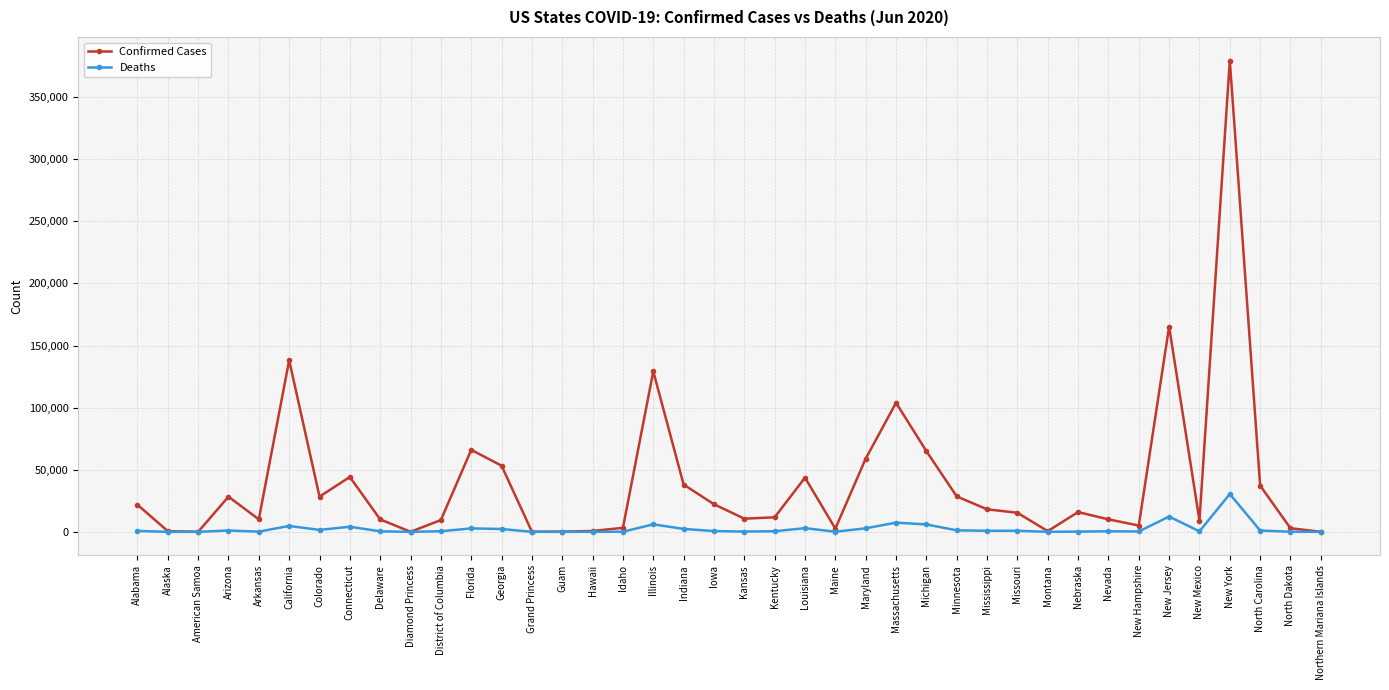

What value does the Confirmed Cases series have at New Hampshire, to the nearest 50?

5100